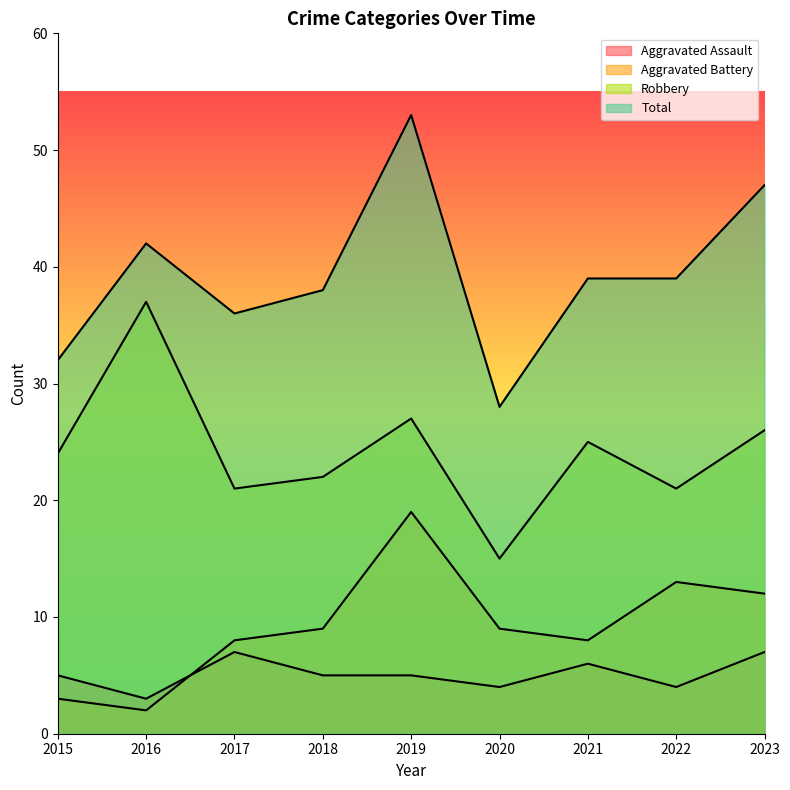

Reading left to right, list all the values displayed in this chart.

Aggravated Assault: 2015=5	2016=3	2017=7	2018=5	2019=5	2020=4	2021=6	2022=4	2023=7
Aggravated Battery: 2015=3	2016=2	2017=8	2018=9	2019=19	2020=9	2021=8	2022=13	2023=12
Robbery: 2015=24	2016=37	2017=21	2018=22	2019=27	2020=15	2021=25	2022=21	2023=26
Total: 2015=32	2016=42	2017=36	2018=38	2019=53	2020=28	2021=39	2022=39	2023=47